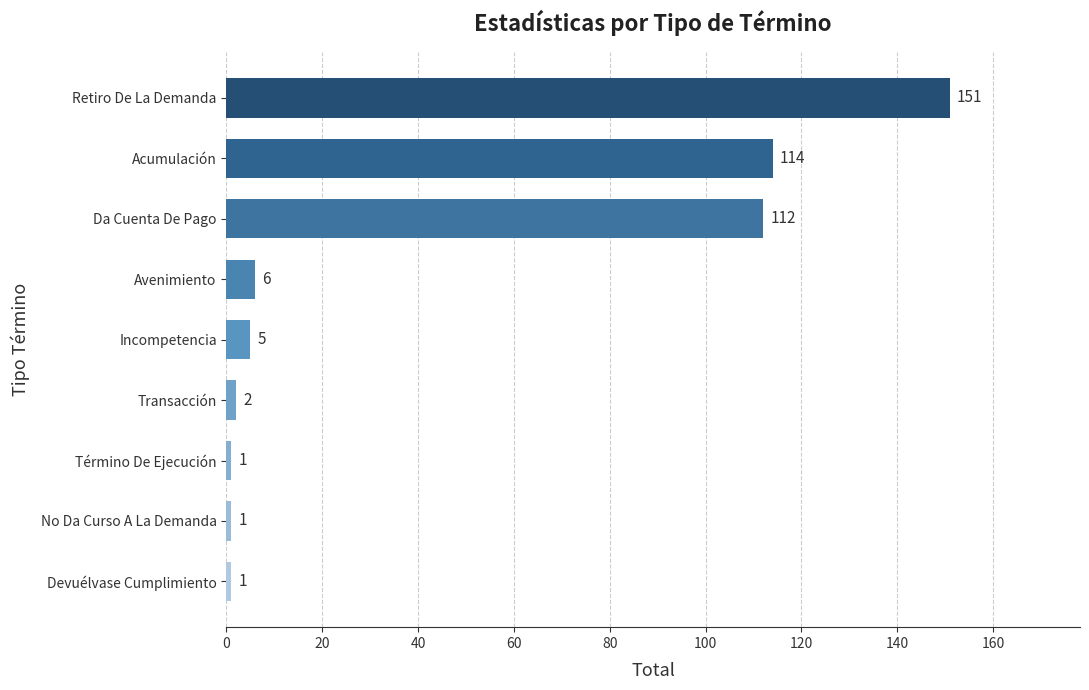

How many bars are there in total?

9